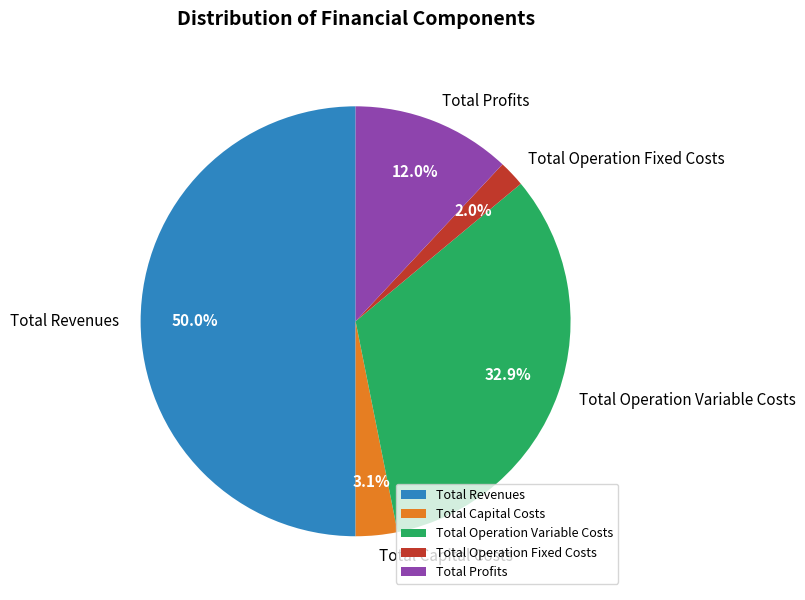

What is the smallest slice in the pie chart?

Total Operation Fixed Costs